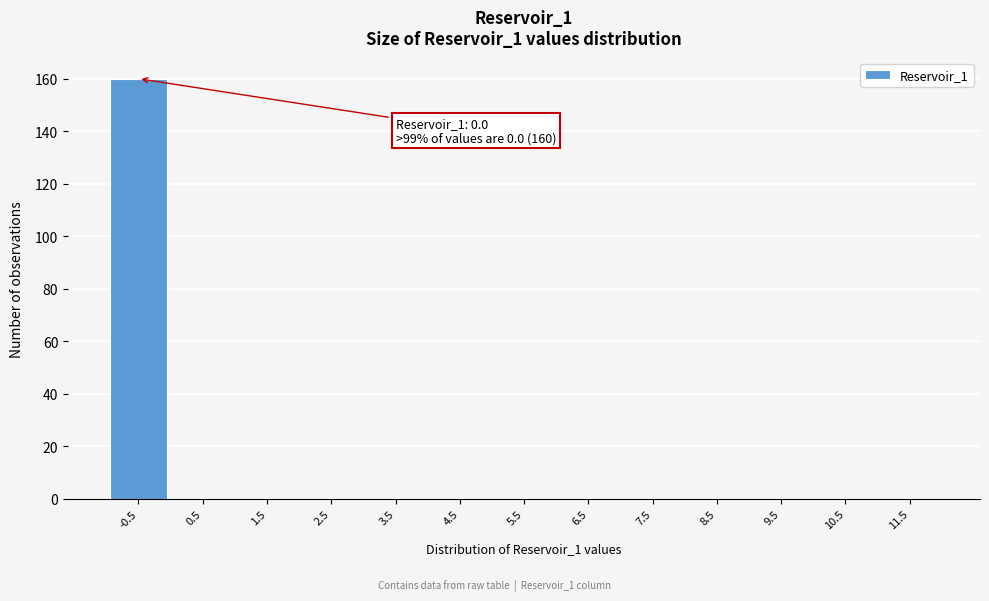

Reading right to left, extract all data points from this chart.

11.5=0	10.5=0	9.5=0	8.5=0	7.5=0	6.5=0	5.5=0	4.5=0	3.5=0	2.5=0	1.5=0	0.5=0	-0.5=160